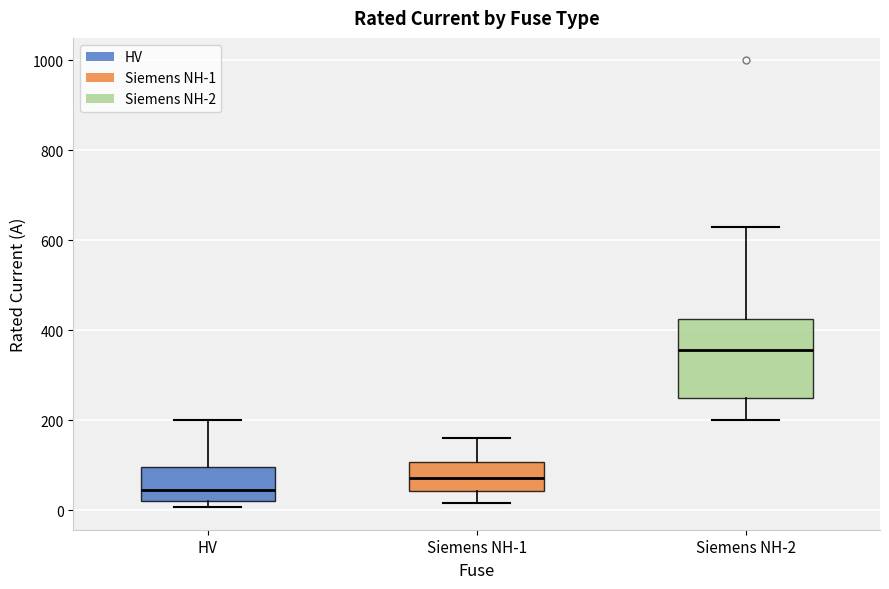

Where is the lower edge of the box for Siemens NH-2 on the y-axis? The values are not printed on the chart, so give them approximately, as read against the axis.

260